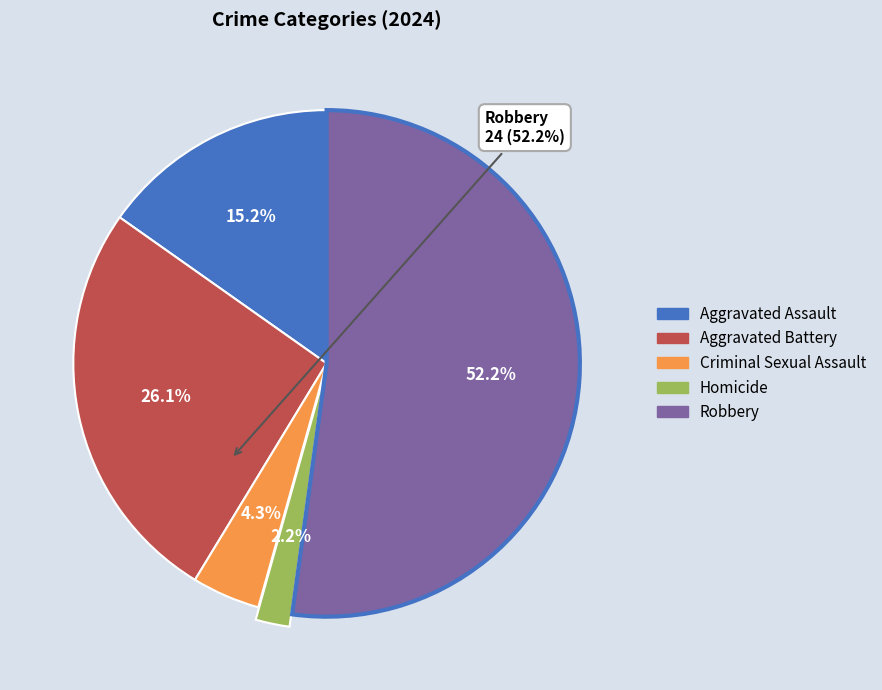

Rank the categories by value from highest to lowest.

Robbery, Aggravated Battery, Aggravated Assault, Criminal Sexual Assault, Homicide